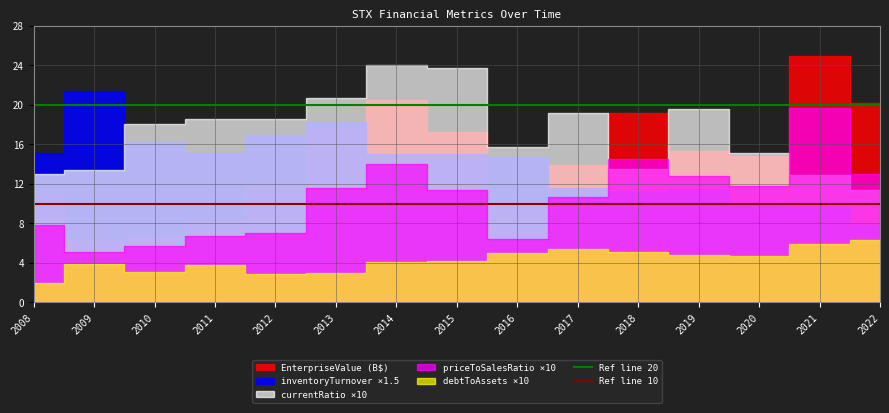

What is the sum of the Ref line 10 values at 2008 and 2009?

20